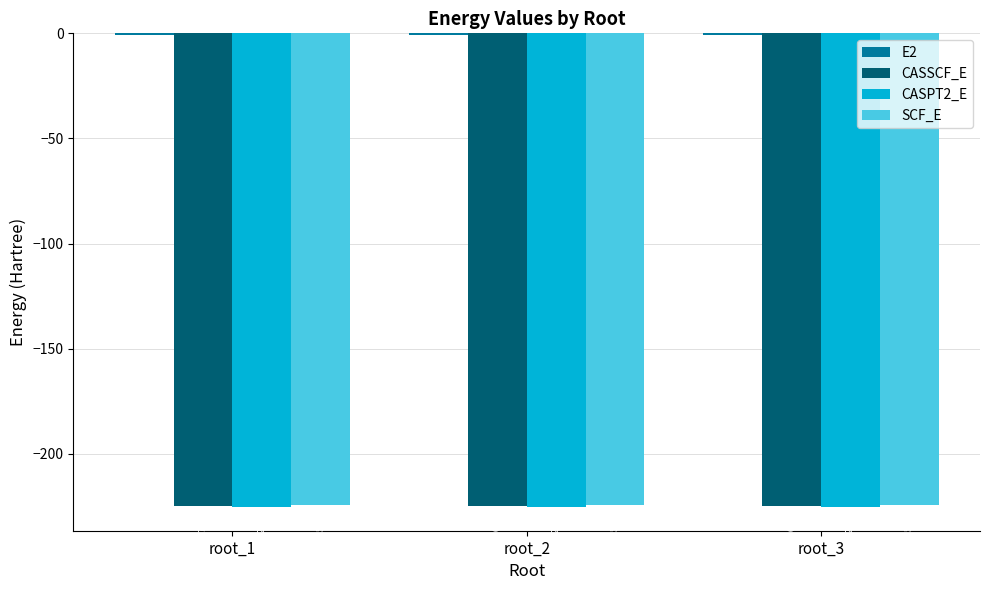

Which series changed the most between root_1 and root_2?

CASSCF_E